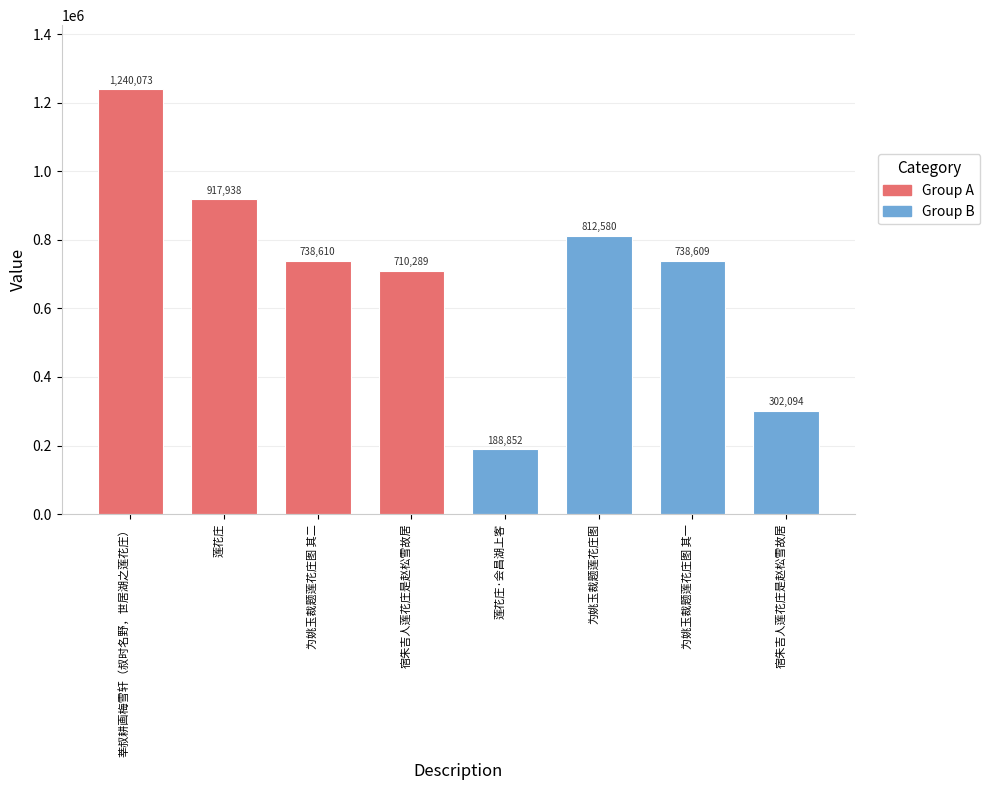

What is the change in value from 为姚玉裁题莲花庄图 to 为姚玉裁题莲花庄图 其一?

-73971